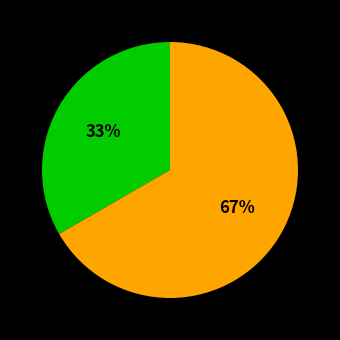

Does any single category account for the majority?

Yes